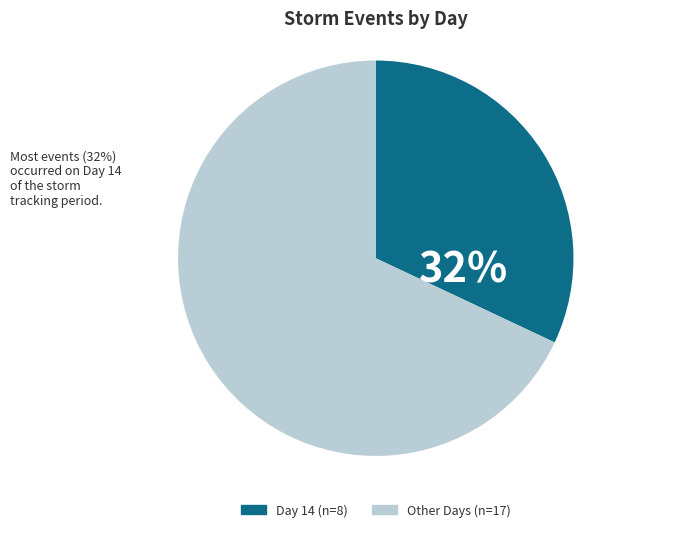

Is there a majority slice in this chart?

Yes